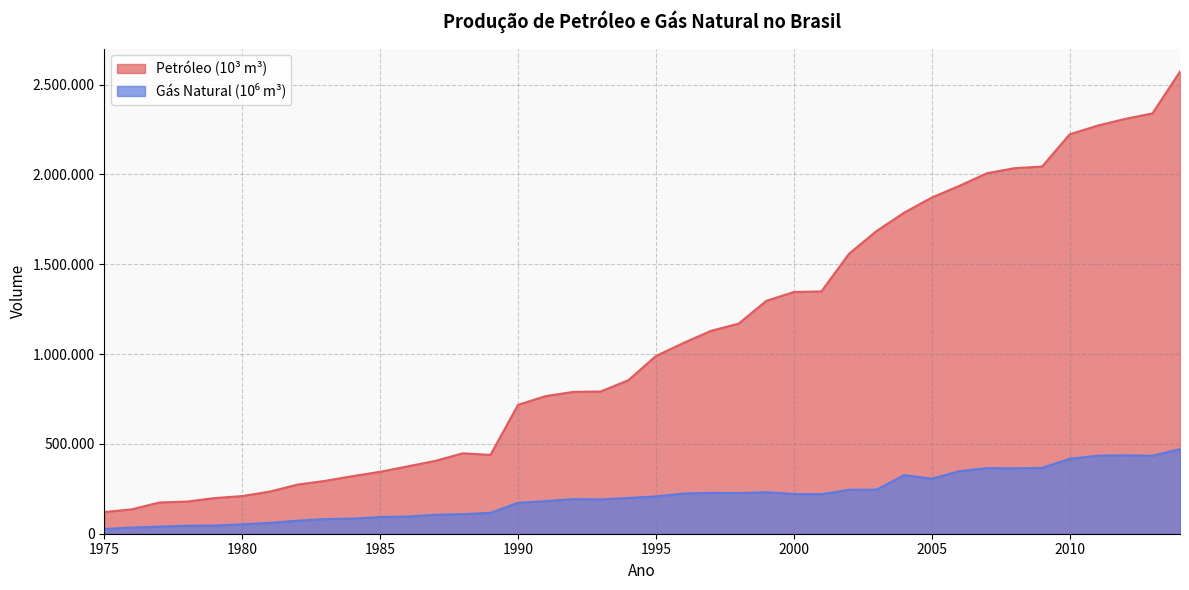

What is the difference between the Gás Natural (10⁶ m³) values at 1996 and 2005?

82833.0